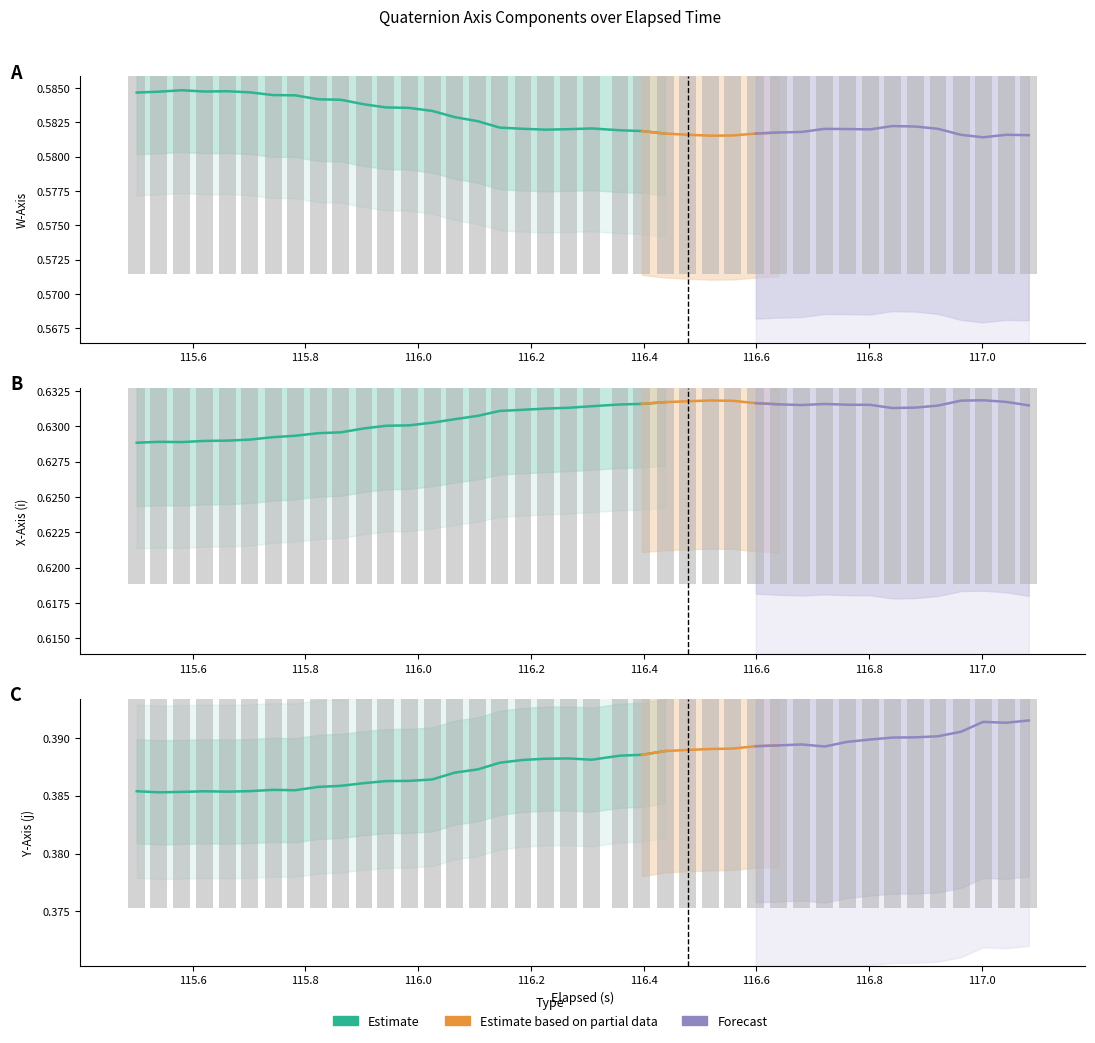

What is the greatest value displayed?

0.6